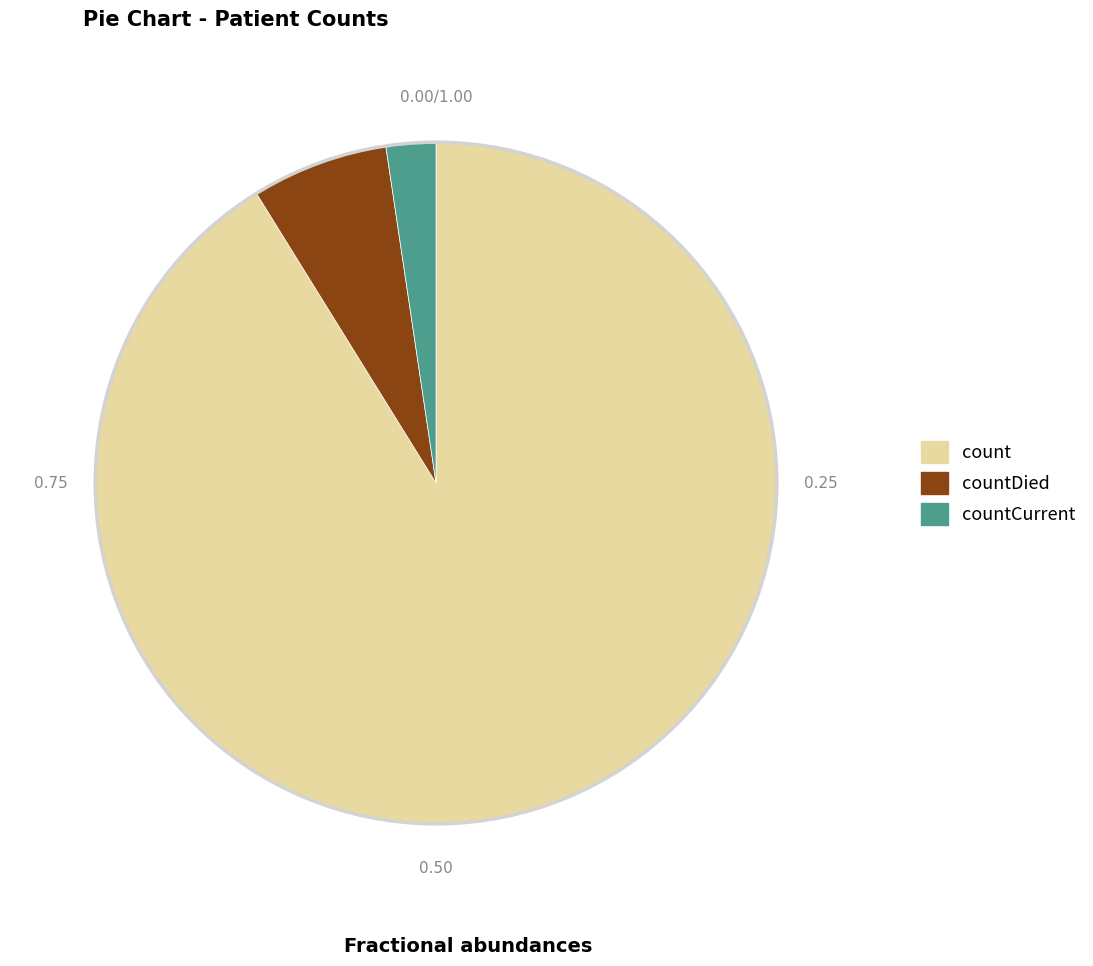

Is the sum of countCurrent and countDied greater than half?

No